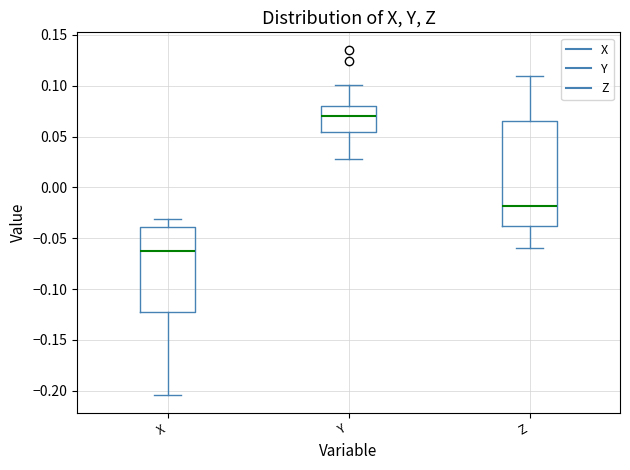

Where does the median line of the box for Y sit on the y-axis? The values are not printed on the chart, so give them approximately, as read against the axis.

0.070